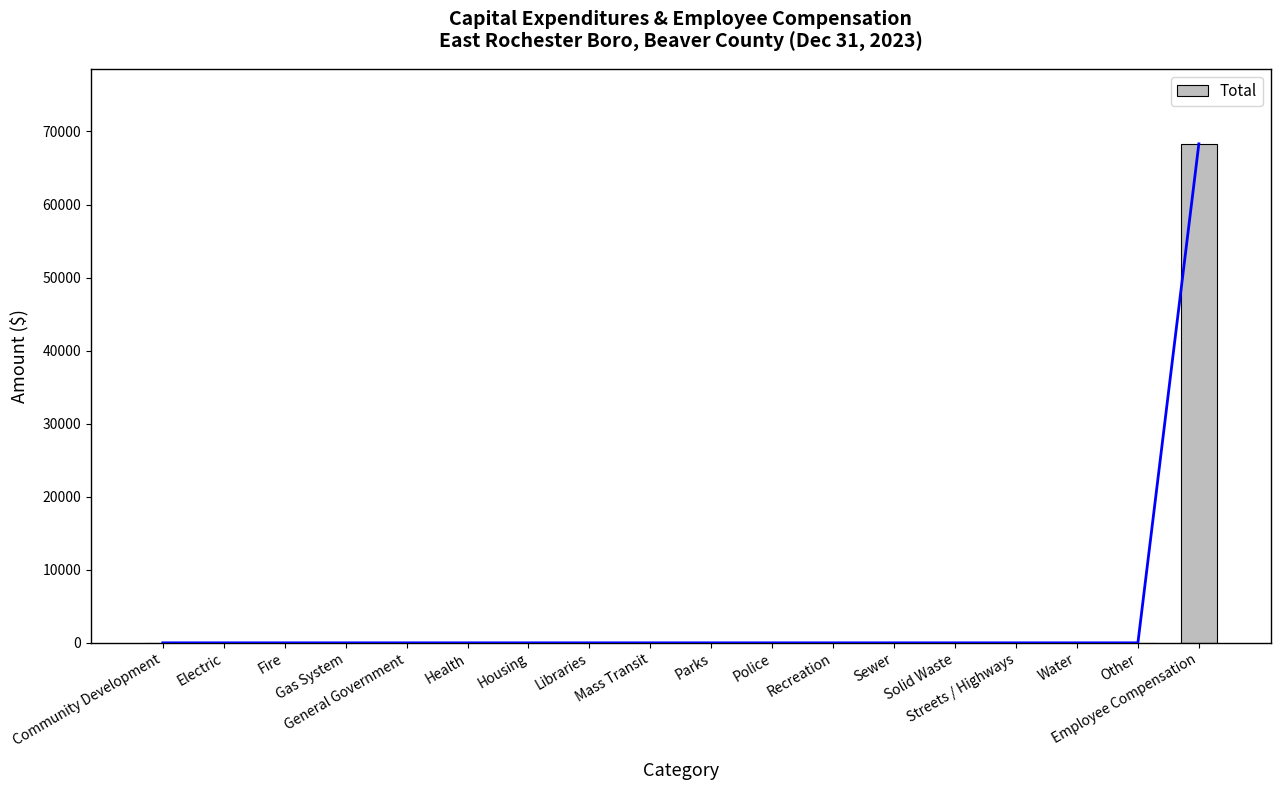

Rank the categories by value from lowest to highest.

Community Development, Electric, Fire, Gas System, General Government, Health, Housing, Libraries, Mass Transit, Parks, Police, Recreation, Sewer, Solid Waste, Streets / Highways, Water, Other, Employee Compensation